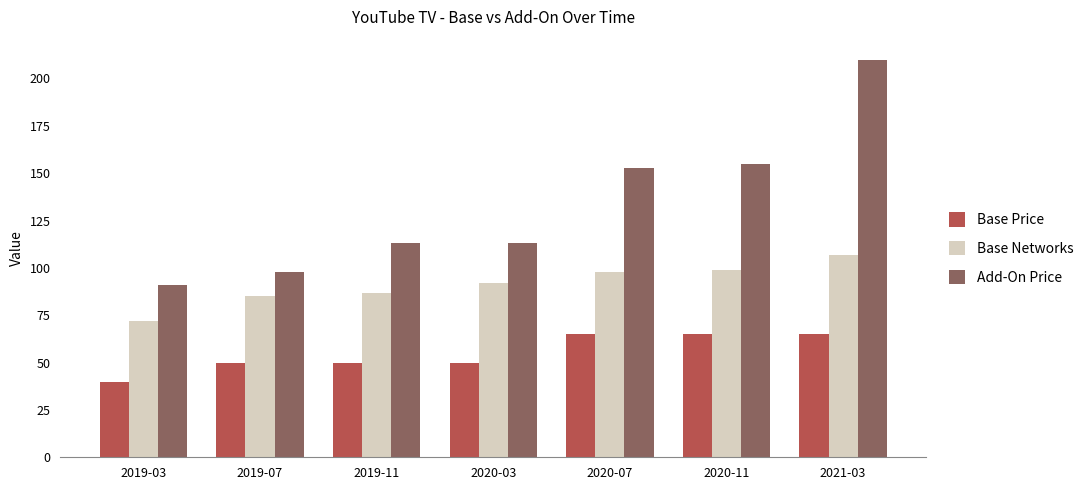

At 2019-03, list the series in order from smallest to largest.

Base Price, Base Networks, Add-On Price